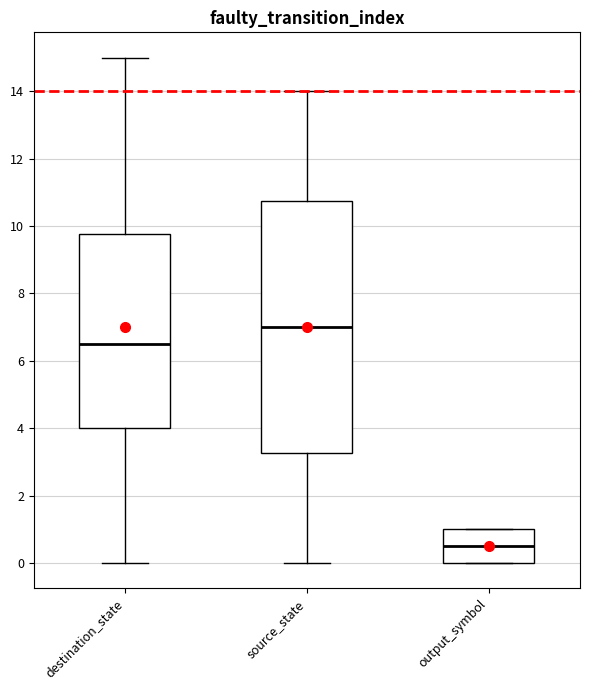

Reading left to right, transcribe this box plot: for each box, give where its median line is, the range the box spans, and where its two whiskers end, as read against the y-axis. The values are not printed on the chart, so give them approximately, as read against the axis.

destination_state: median 6.6, box 4.0 to 9.8, whiskers 0.0 to 15.0
source_state: median 7.0, box 3.2 to 10.8, whiskers 0.0 to 14.0
output_symbol: median 0.6, box 0.0 to 1.0, whiskers 0.0 to 1.0